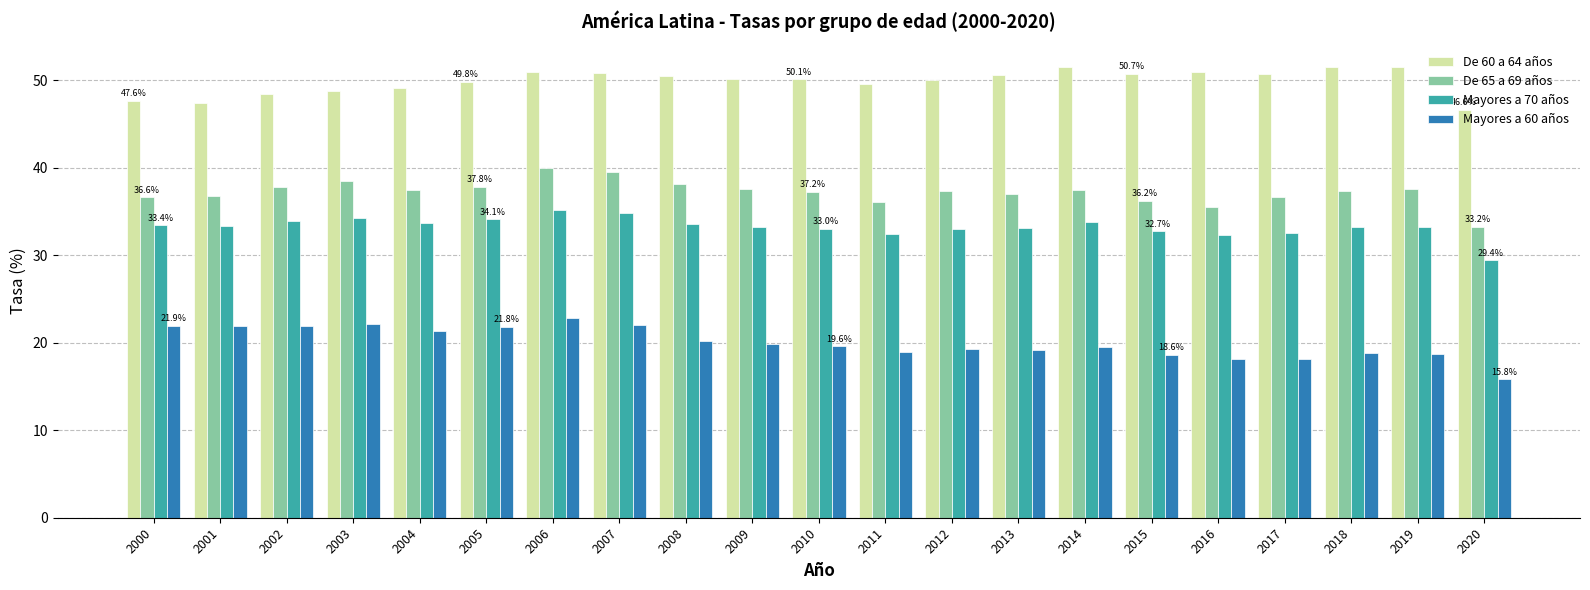

How many data points does each series have?

21